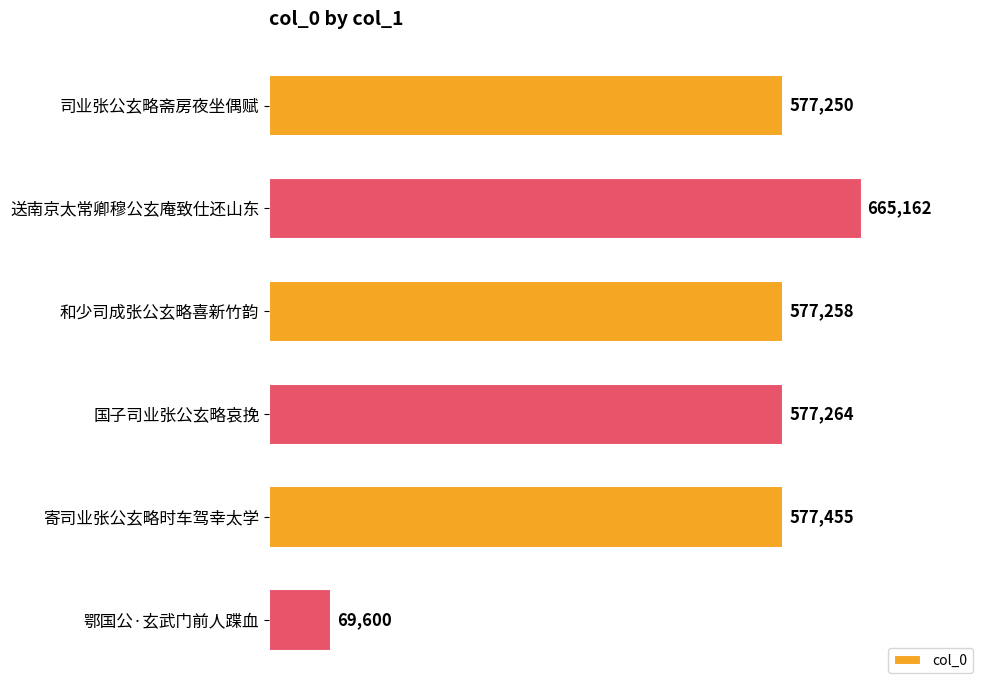

Rank the categories by value from lowest to highest.

鄂国公·玄武门前人蹀血, 司业张公玄略斋房夜坐偶赋, 和少司成张公玄略喜新竹韵, 国子司业张公玄略哀挽, 寄司业张公玄略时车驾幸太学, 送南京太常卿穆公玄庵致仕还山东